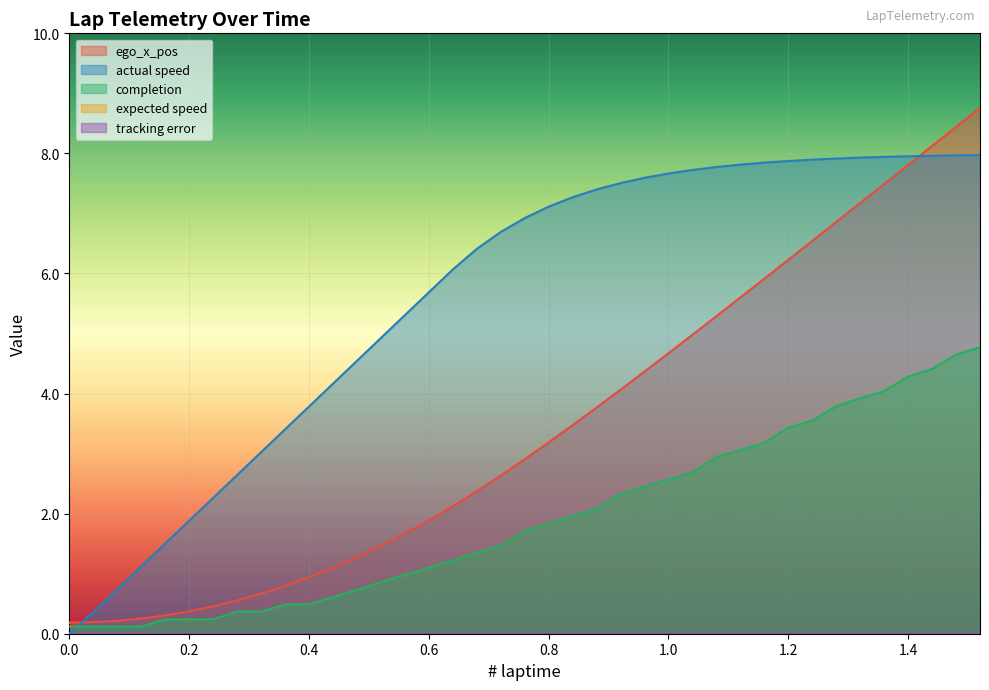

What is the label of the 7th point from the right?

1.28